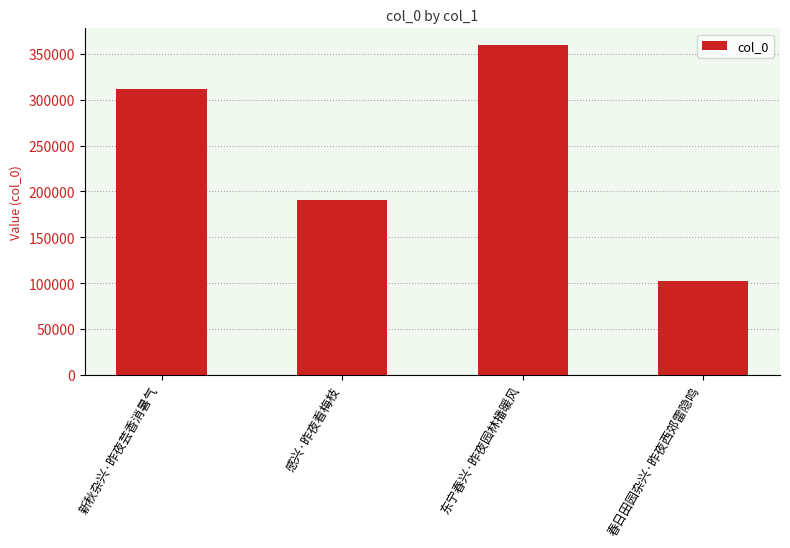

What is the smallest value displayed?

101971